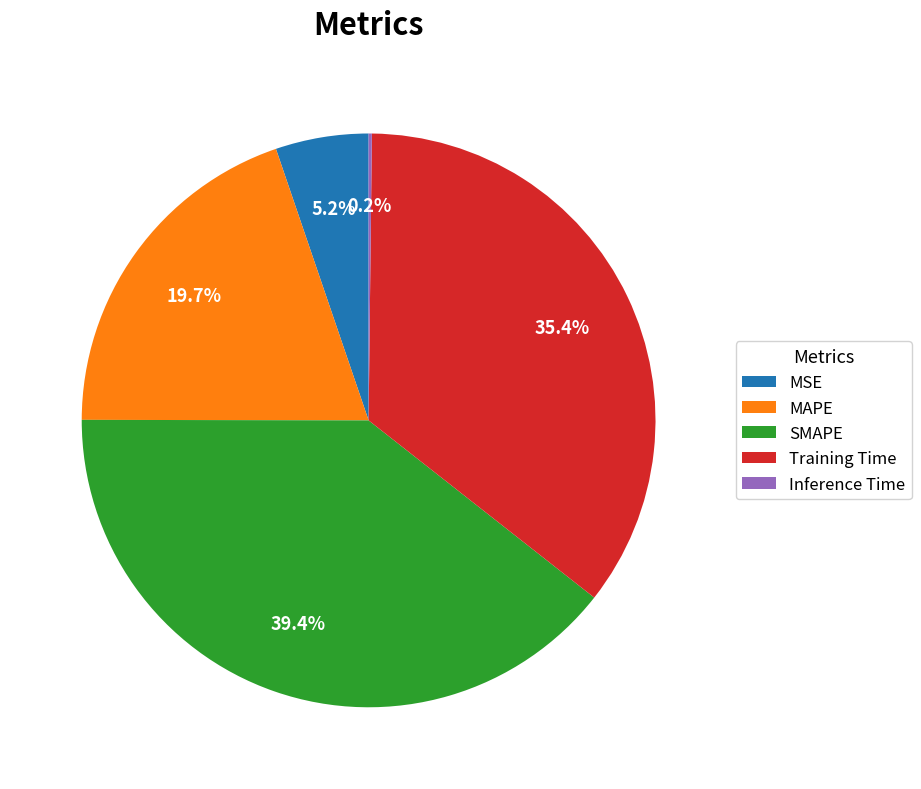

Is the sum of SMAPE and MSE greater than half?

No